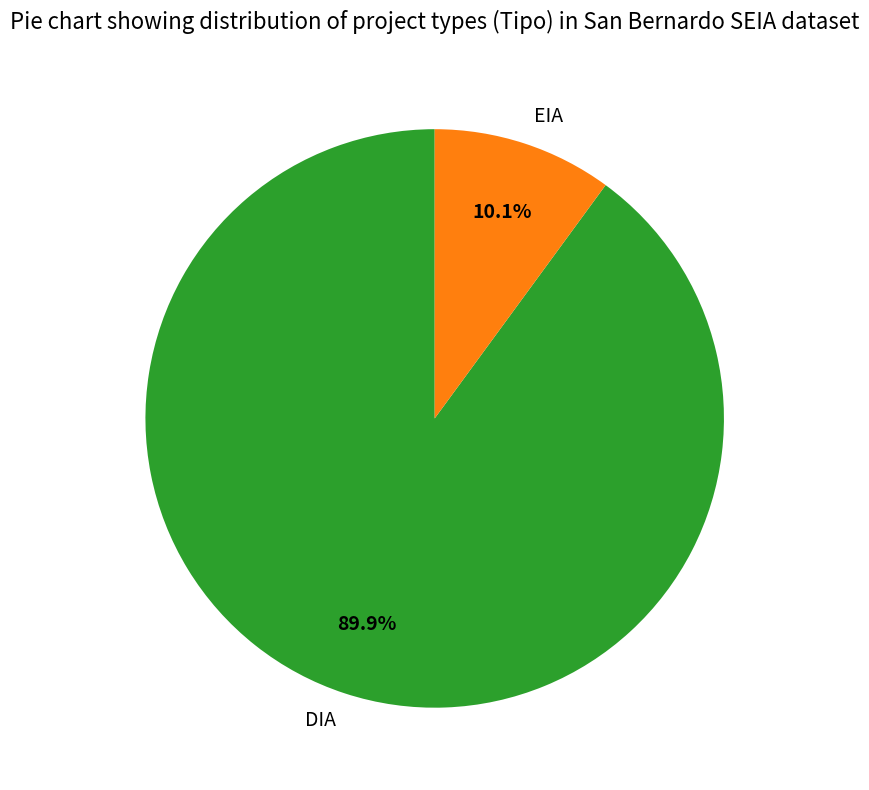

What percentage is the EIA slice, to the nearest percent?

10%